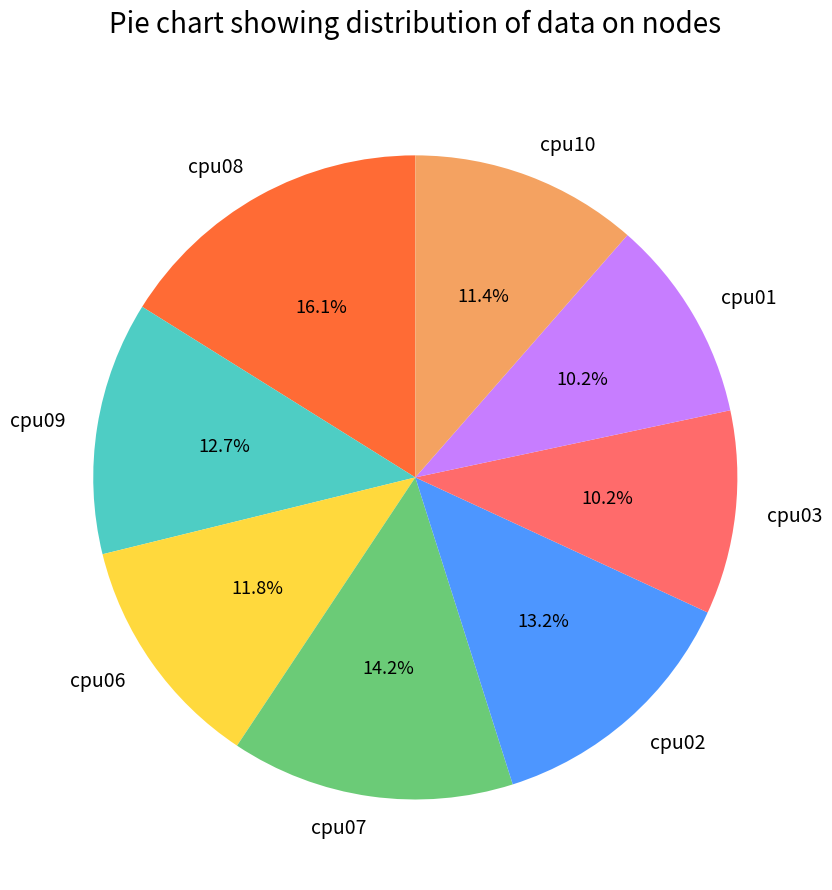

Is it true that cpu09 is 20% of the pie?

False